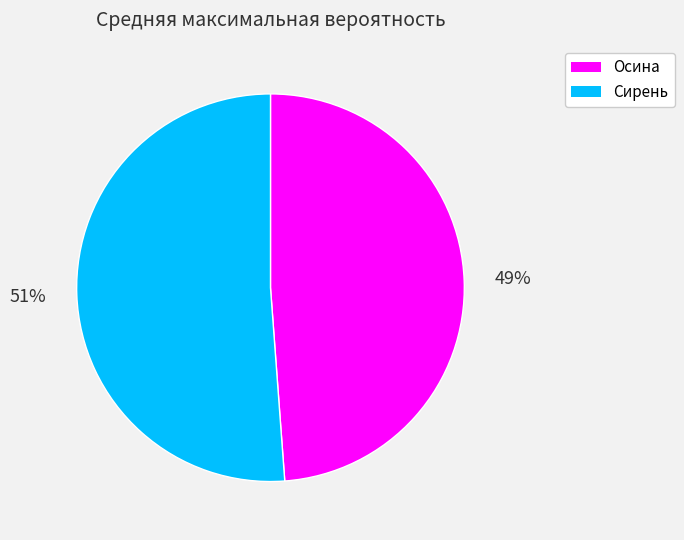

To the nearest percent, what is the difference between the Сирень and Осина slice percentages?

2%